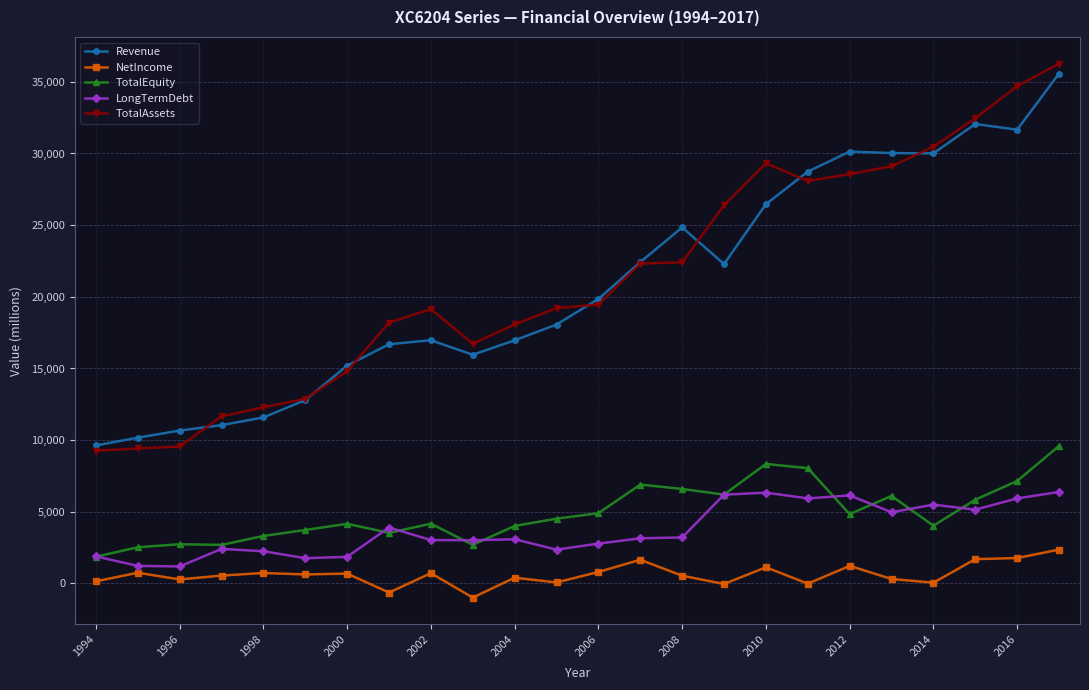

At how many categories does at least one series exceed 24030?

10